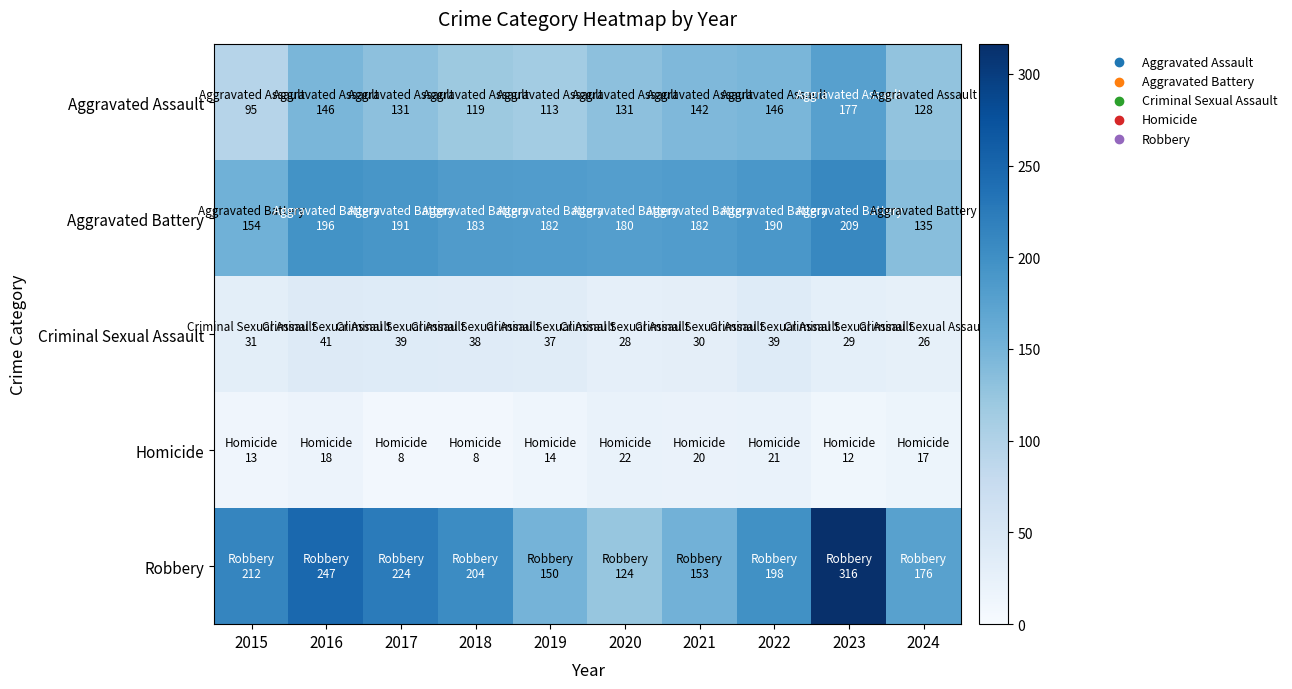

Reading right to left, extract all data points from this chart.

Aggravated Assault: 2024=128	2023=177	2022=146	2021=142	2020=131	2019=113	2018=119	2017=131	2016=146	2015=95
Aggravated Battery: 2024=135	2023=209	2022=190	2021=182	2020=180	2019=182	2018=183	2017=191	2016=196	2015=154
Criminal Sexual Assault: 2024=26	2023=29	2022=39	2021=30	2020=28	2019=37	2018=38	2017=39	2016=41	2015=31
Homicide: 2024=17	2023=12	2022=21	2021=20	2020=22	2019=14	2018=8	2017=8	2016=18	2015=13
Robbery: 2024=176	2023=316	2022=198	2021=153	2020=124	2019=150	2018=204	2017=224	2016=247	2015=212